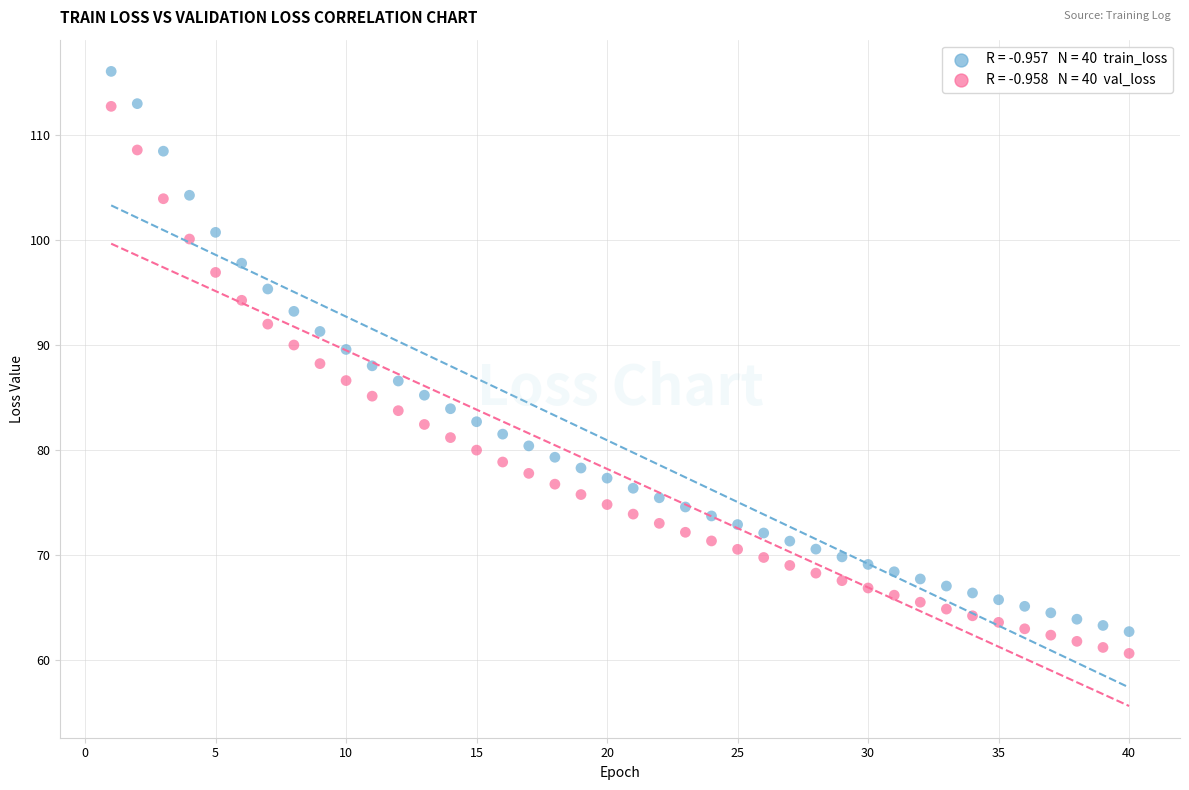

Across all data points, what is the range of Y values (max minus min)?

55.4